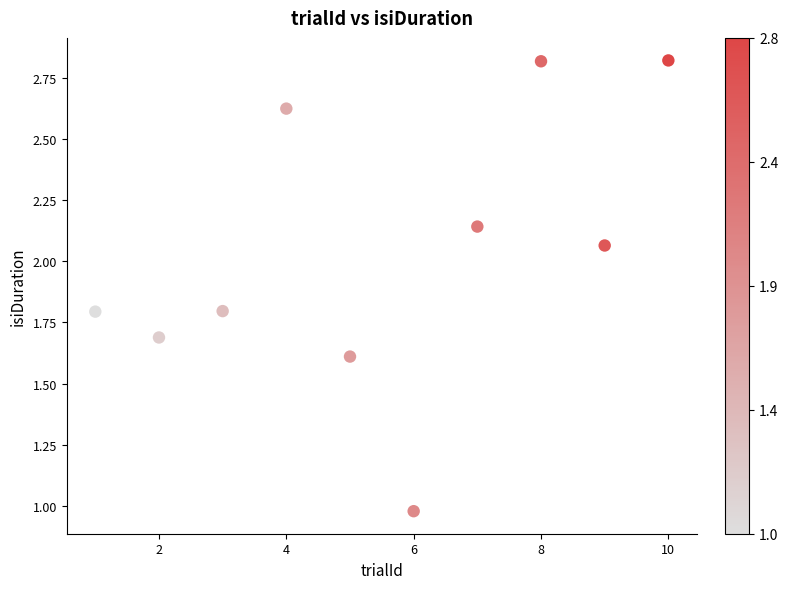

What is the range of Y values (max minus min)?

1.8